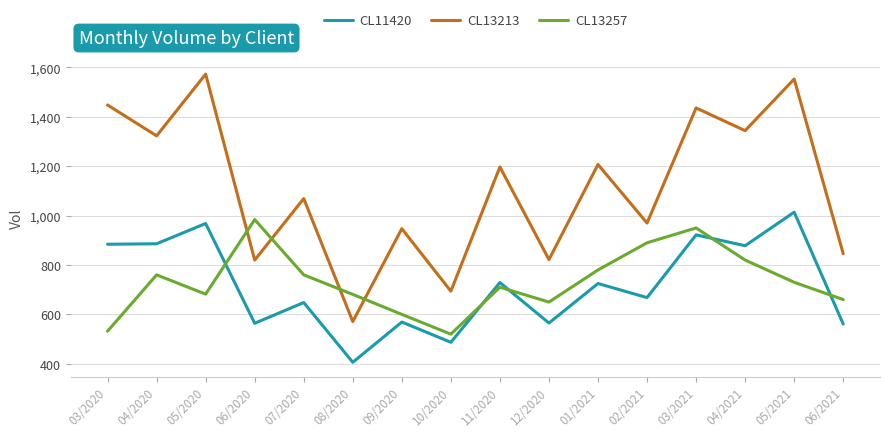

What is the difference between the highest and lowest values at 04/2020?

563